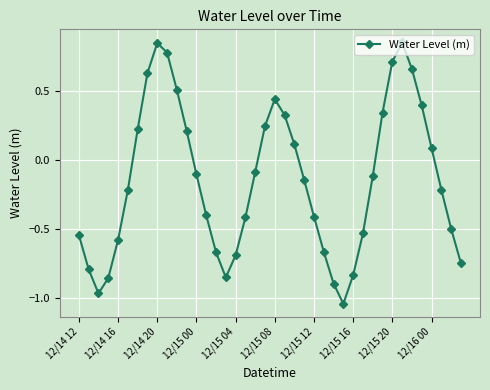

What is the sum of all values?

-5.9